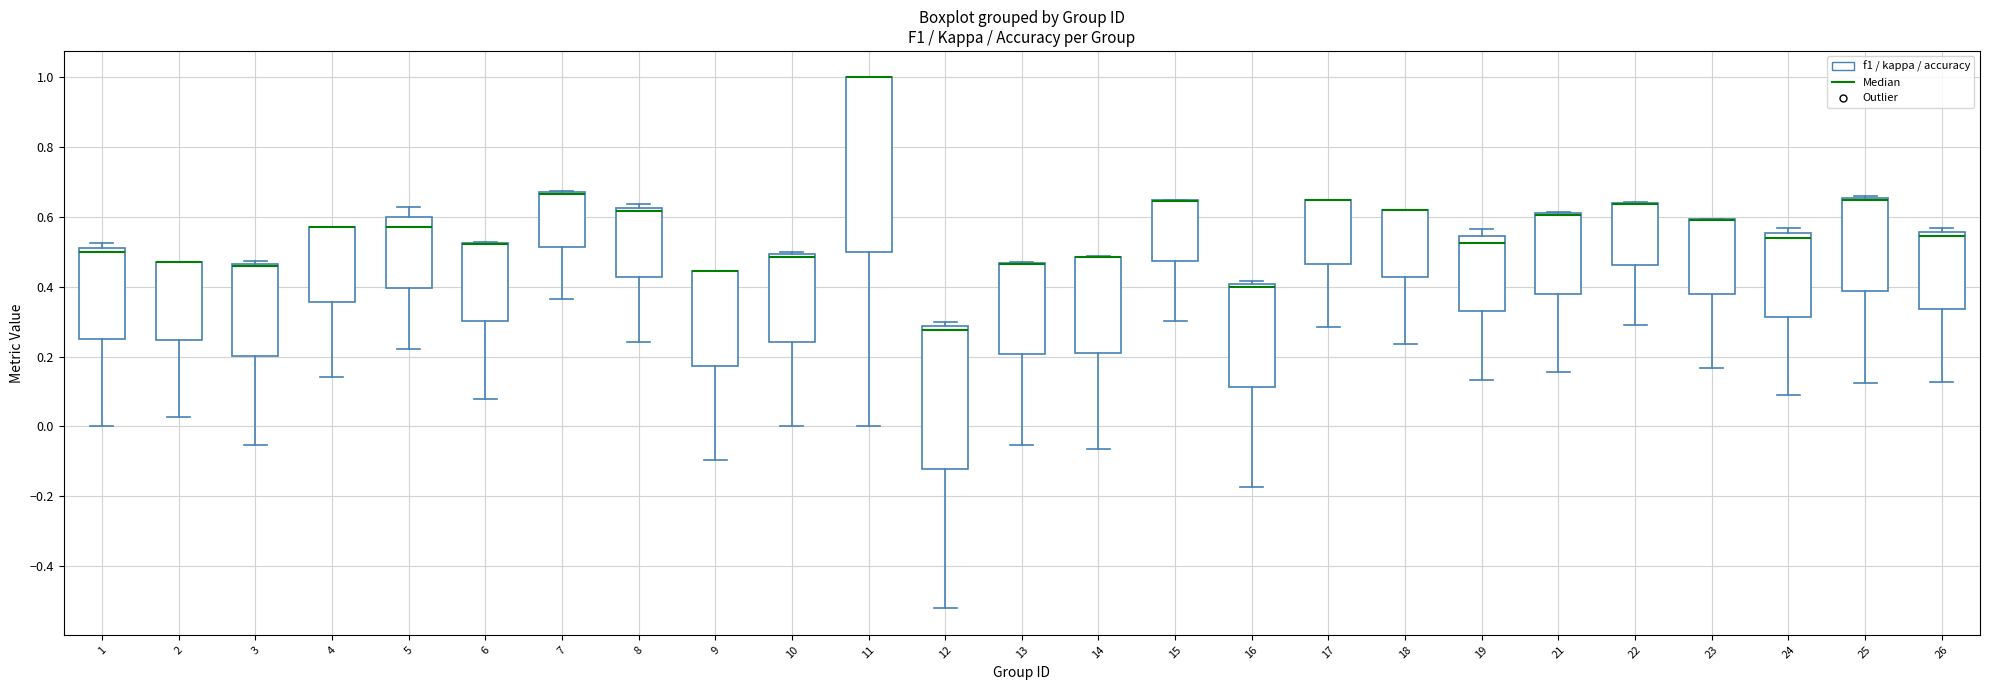

Where does the lower whisker of the box at x = 16 end on the y-axis? The values are not printed on the chart, so give them approximately, as read against the axis.

-0.18